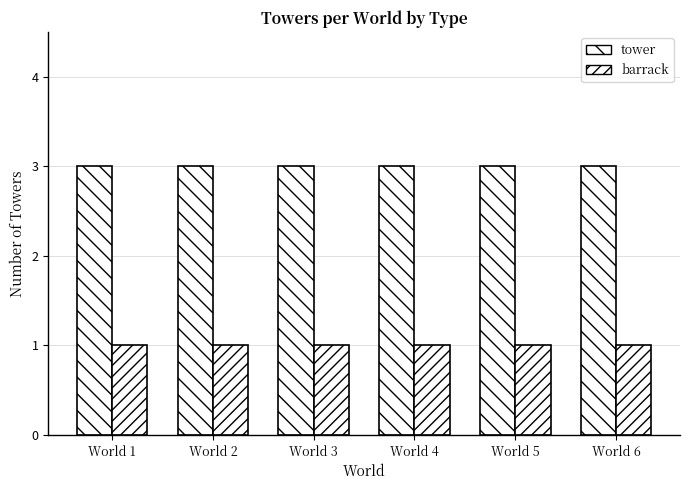

How many bars are there in total?

12